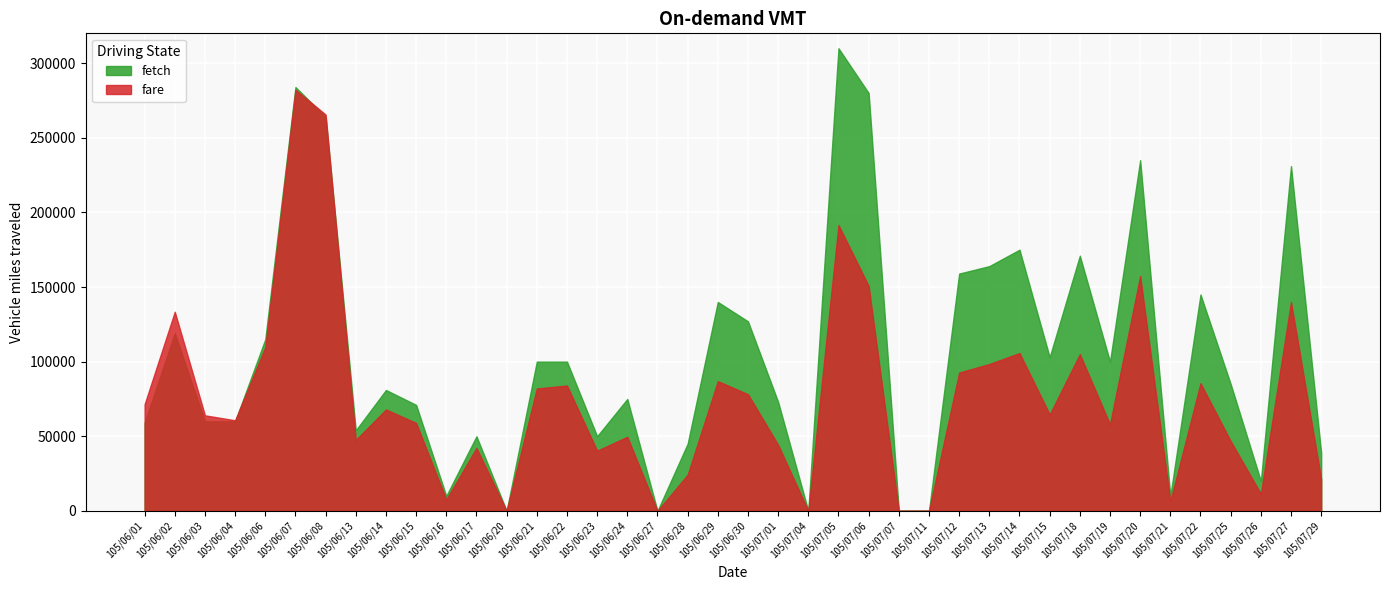

Reading right to left, list all the values displayed in this chart.

fetch: 39000	231000	20000	85000	145000	10000	235000	100000	171000	103000	175000	164000	159000	0	0	280000	310000	0	73000	127000	140000	45000	0	75000	50000	100000	100000	0	50000	10000	71000	81000	54000	264000	284000	115000	60000	60000	119000	59000
fare: 21360	139950	11400	46750	85550	6350	157400	58000	105010	64610	105750	98400	92680	0	0	150700	191500	0	44230	78140	86930	24250	0	49650	40300	84000	82000	0	42200	7600	58930	67940	47520	265590	282140	109600	60700	64000	133420	71480